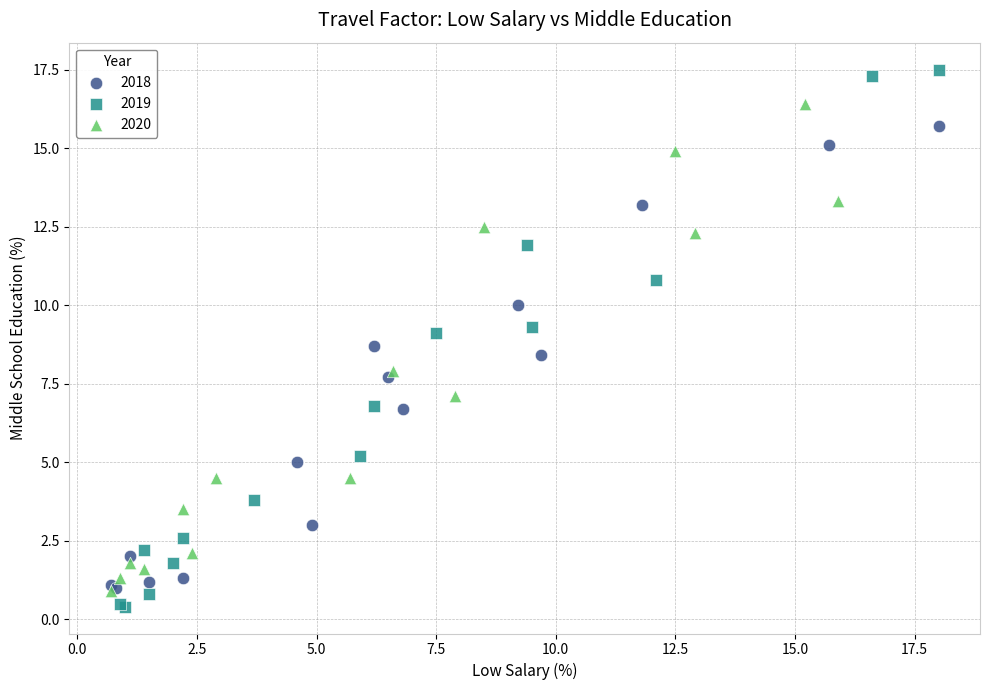

Which series has the widest spread of Y values?

2019